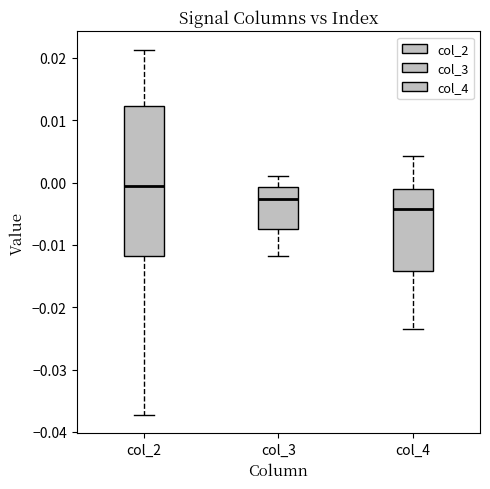

Comparing the boxes themselves (not the whiskers), which one is the tallest?

col_2